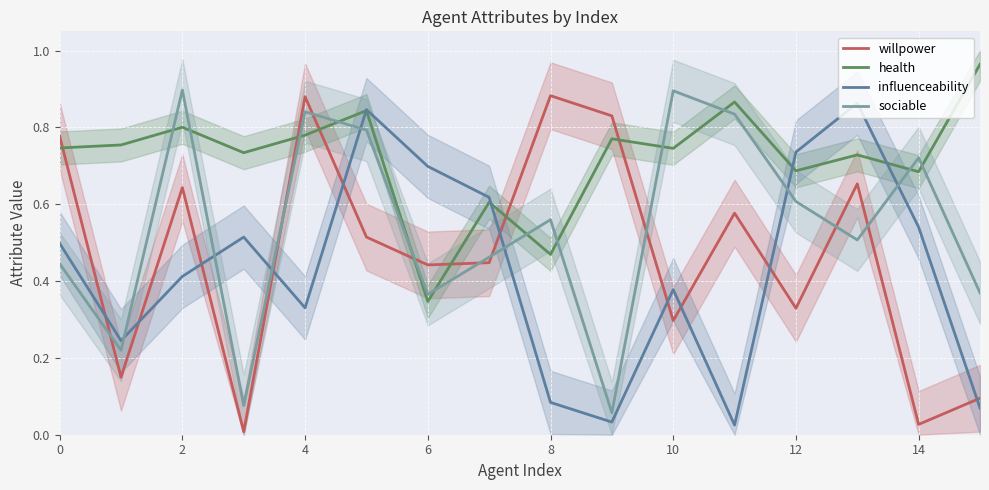

How many lines are shown in the chart?

4